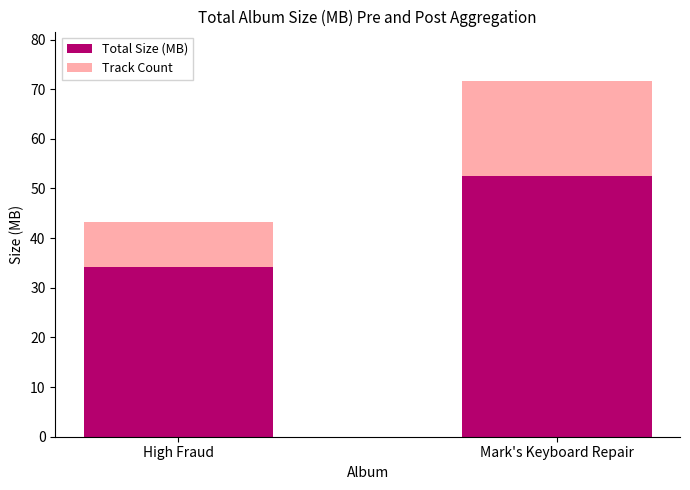

True or false: Total Size (MB) has a value of 9.4 at High Fraud.

False